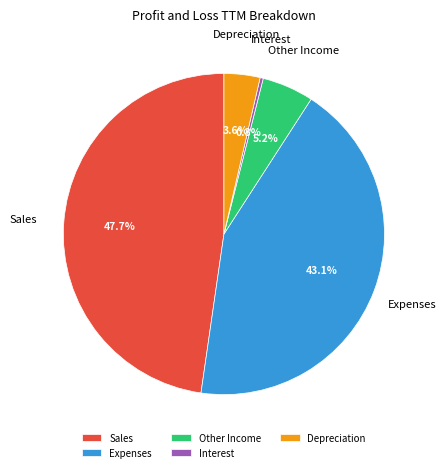

To the nearest percent, what is the difference between the largest and smallest slice percentages?

47%